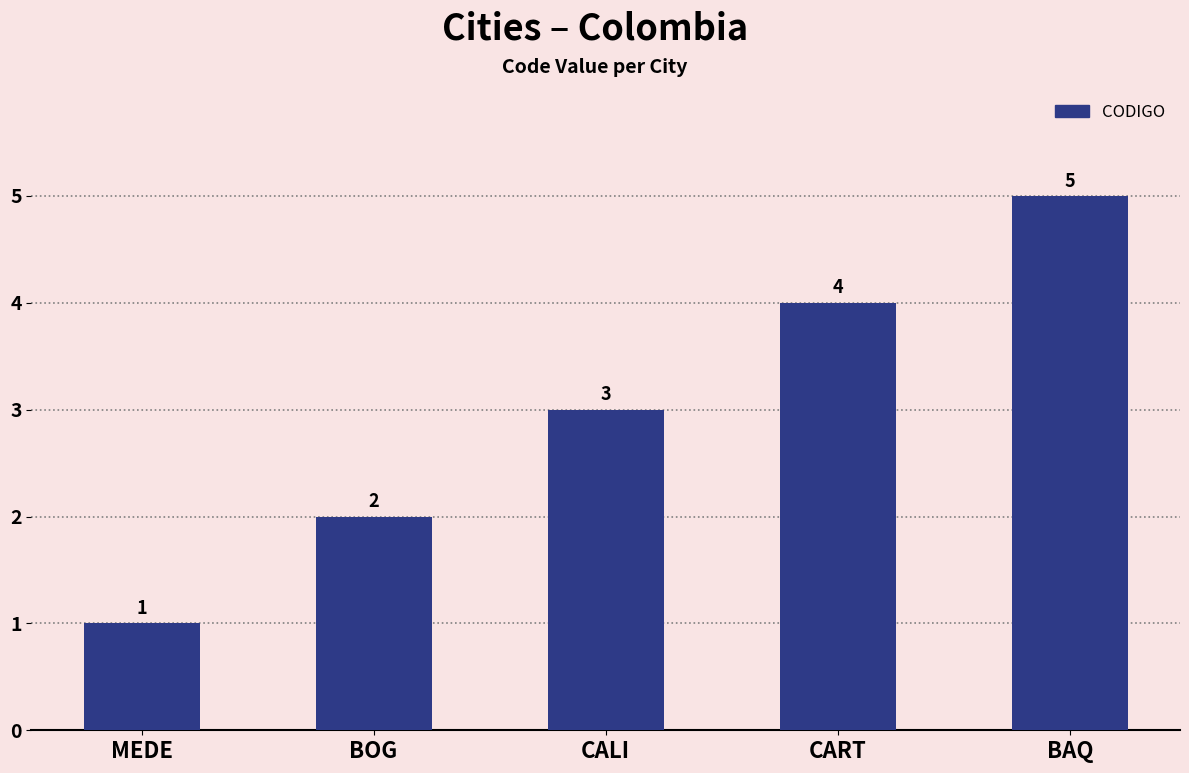

What is the greatest value displayed?

5